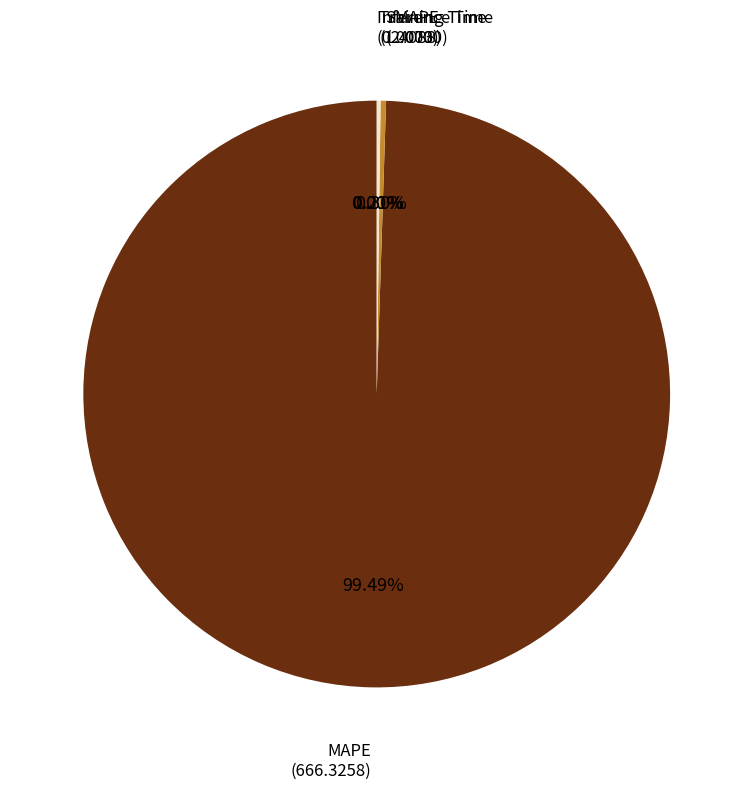

Which category has the biggest portion of the pie?

MAPE